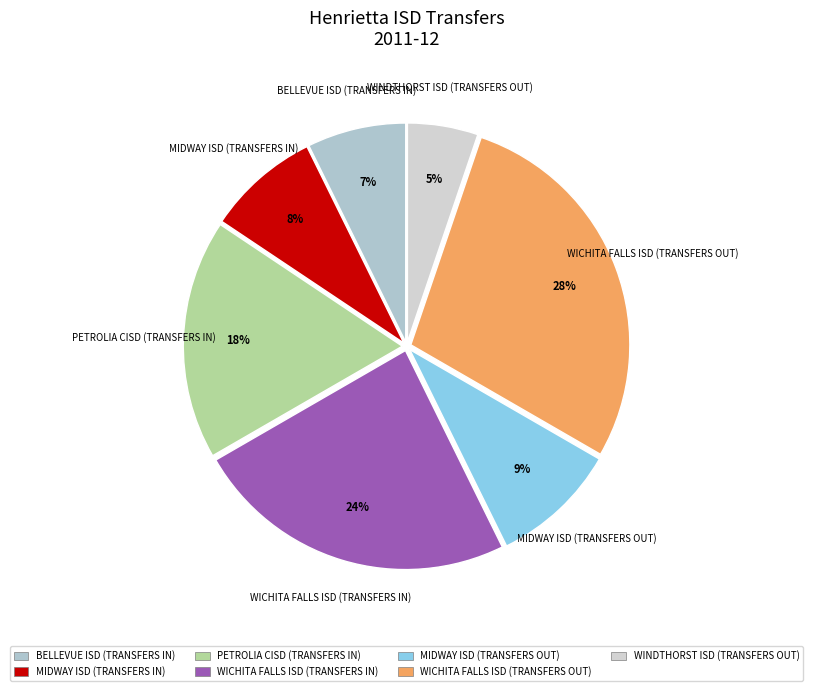

What is the largest slice in the pie chart?

WICHITA FALLS ISD (TRANSFERS OUT)